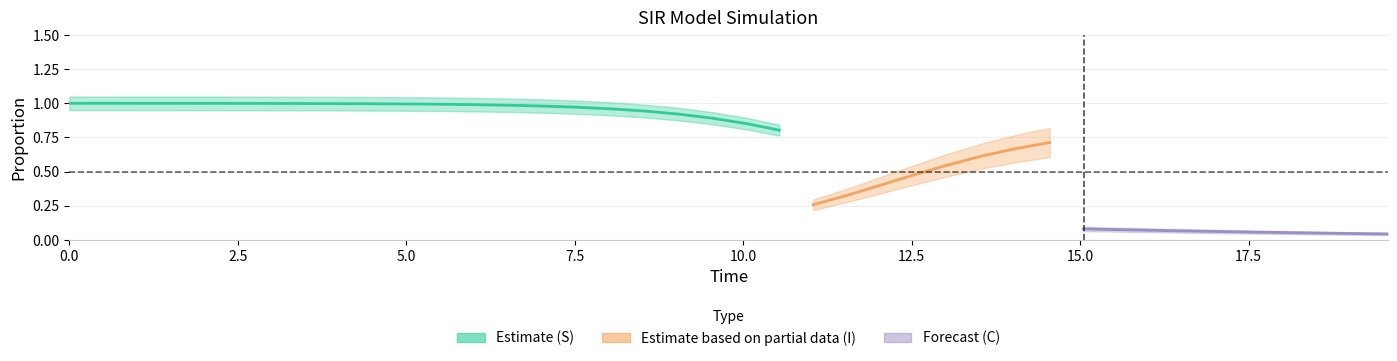

Is the value of I at 10 greater than the value of C at 21?

No